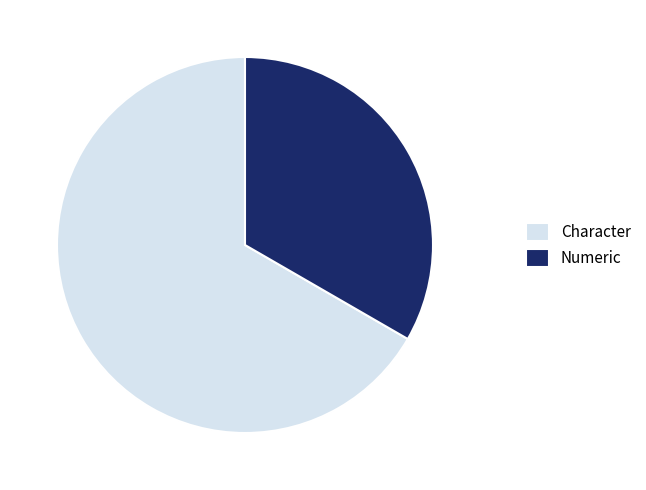

Combined, do Numeric and Character account for over 50%?

Yes